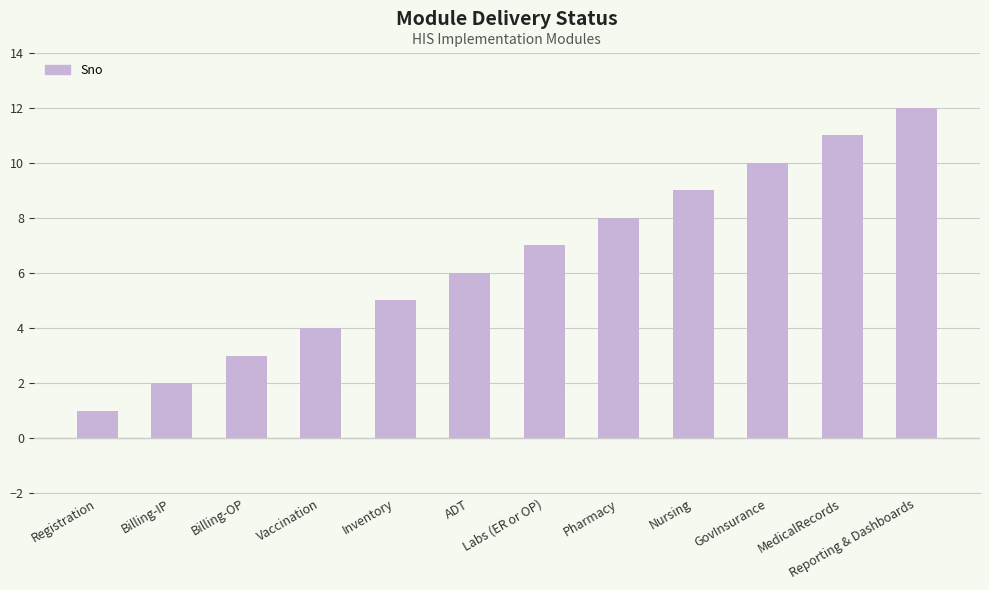

What is the value of the 12th bar from the left?

12